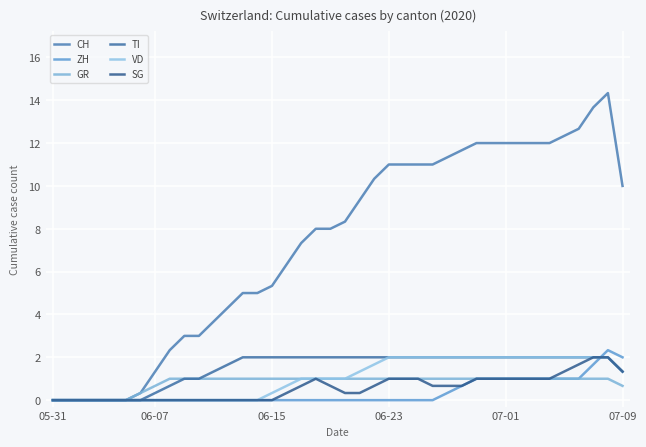

In CH, how many points are higher than both neighbors (excluding endpoints)?

1